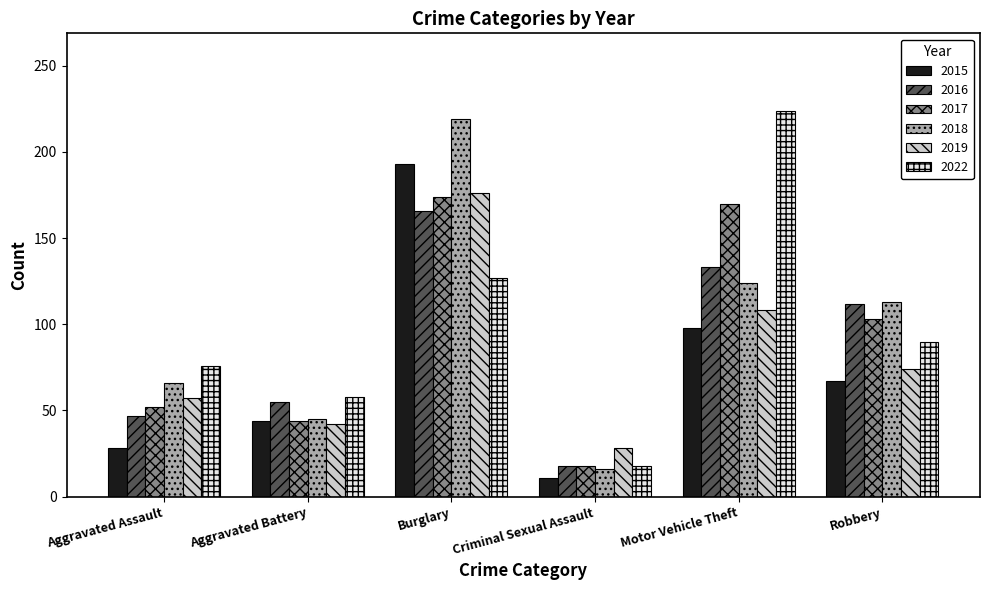

What is the difference between the second highest and second lowest values in the 2015 series?

70